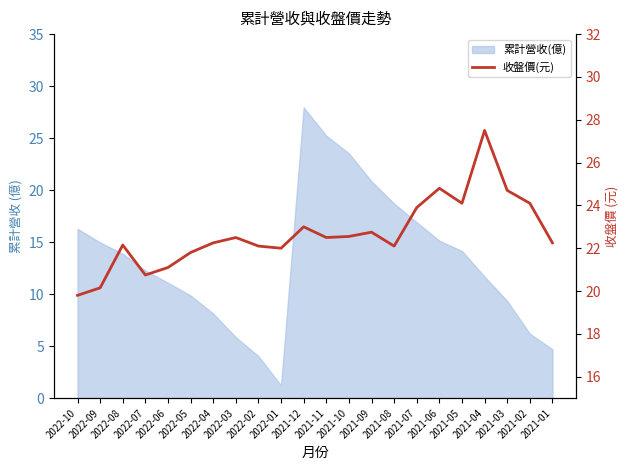

At which category does the data reach its first local valley?

2022-07